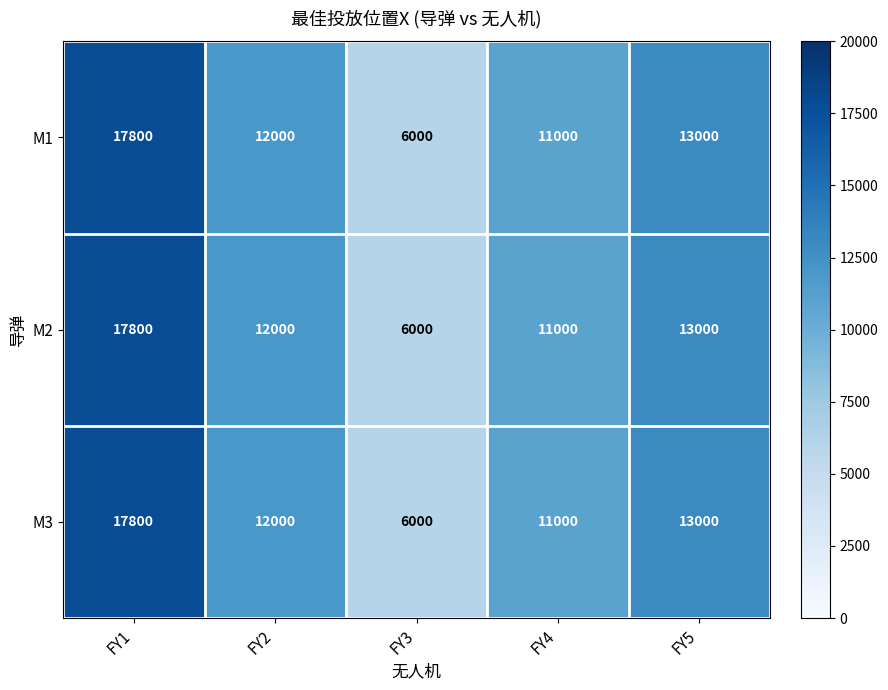

What is the sum of all M3 values?

59800